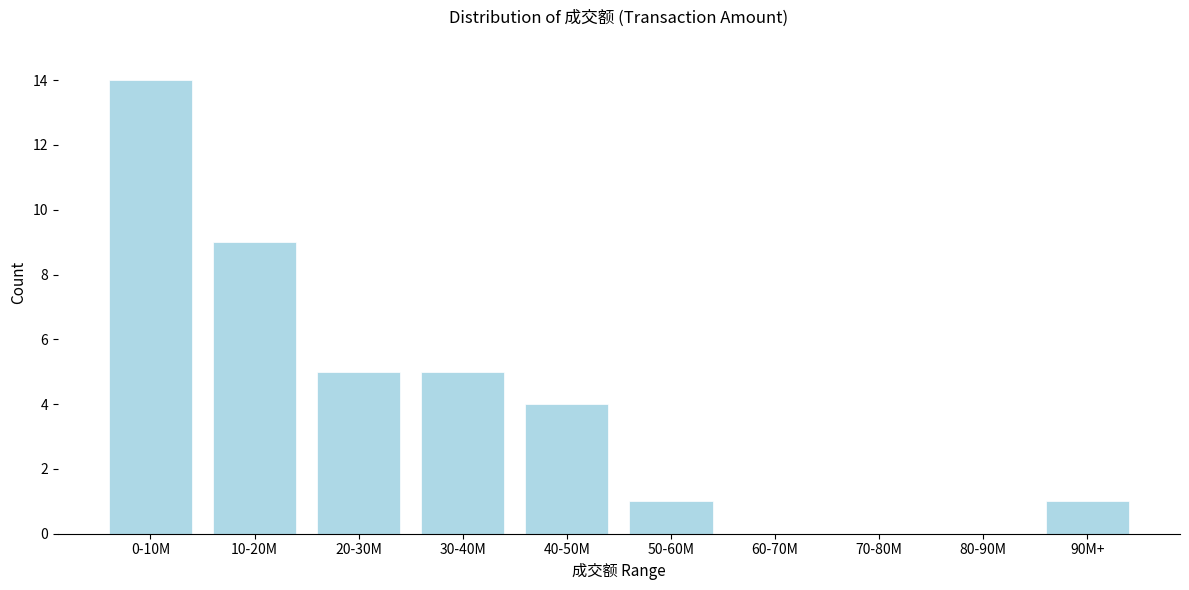

Reading right to left, transcribe all the data shown in this chart.

90M+=1	80-90M=0	70-80M=0	60-70M=0	50-60M=1	40-50M=4	30-40M=5	20-30M=5	10-20M=9	0-10M=14